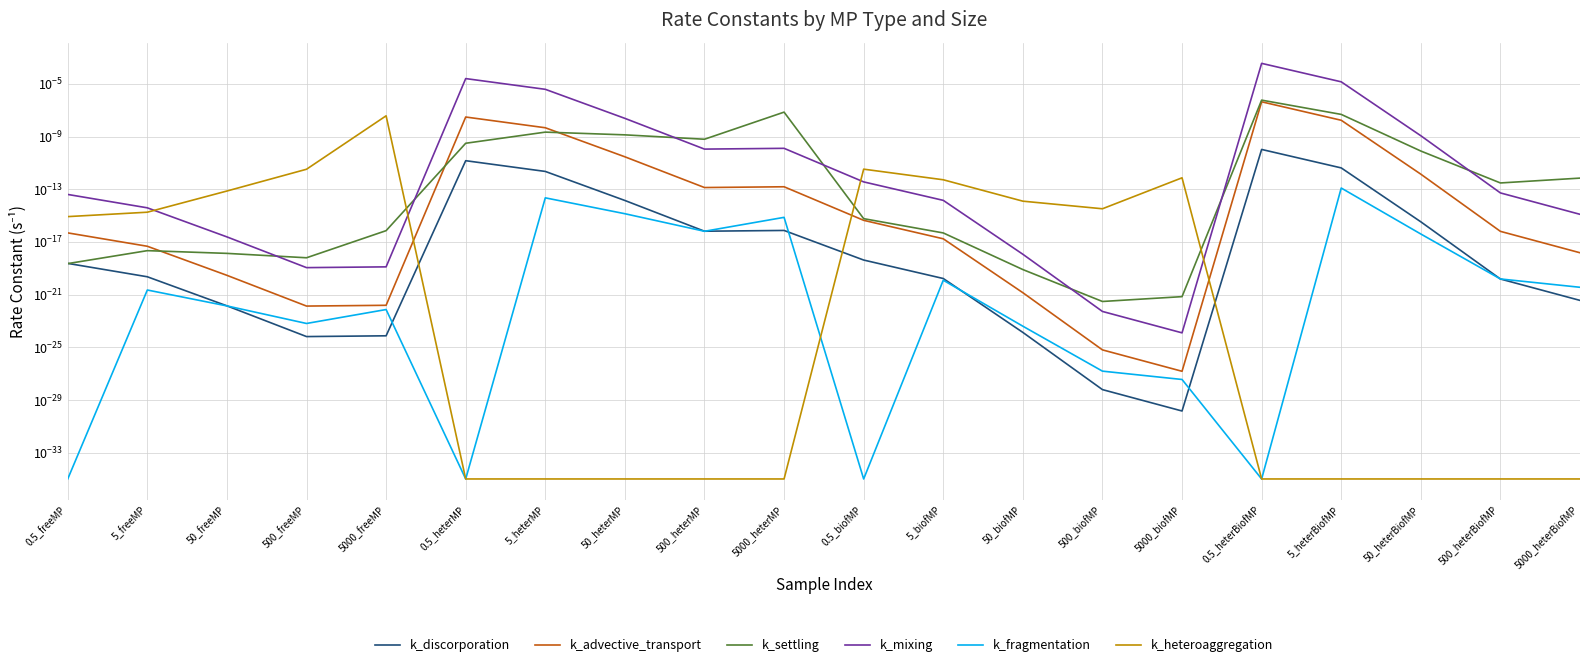

List the series in order of their peak value, lowest first.

k_fragmentation, k_discorporation, k_heteroaggregation, k_advective_transport, k_settling, k_mixing